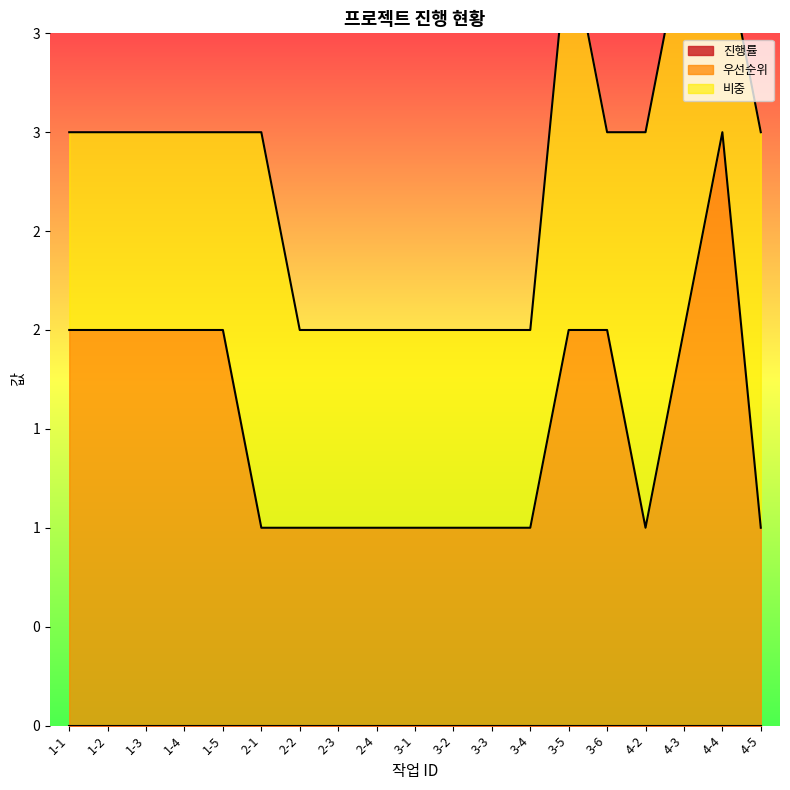

True or false: 우선순위 has a value of 1 at 3-2.

True